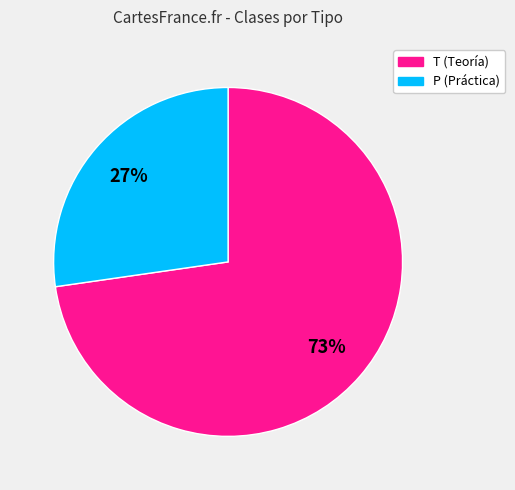

What is the largest slice in the pie chart?

T